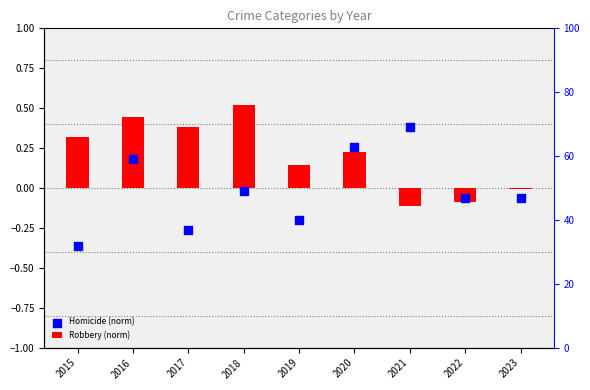

Which series contains the highest Y value?

Robbery (norm)